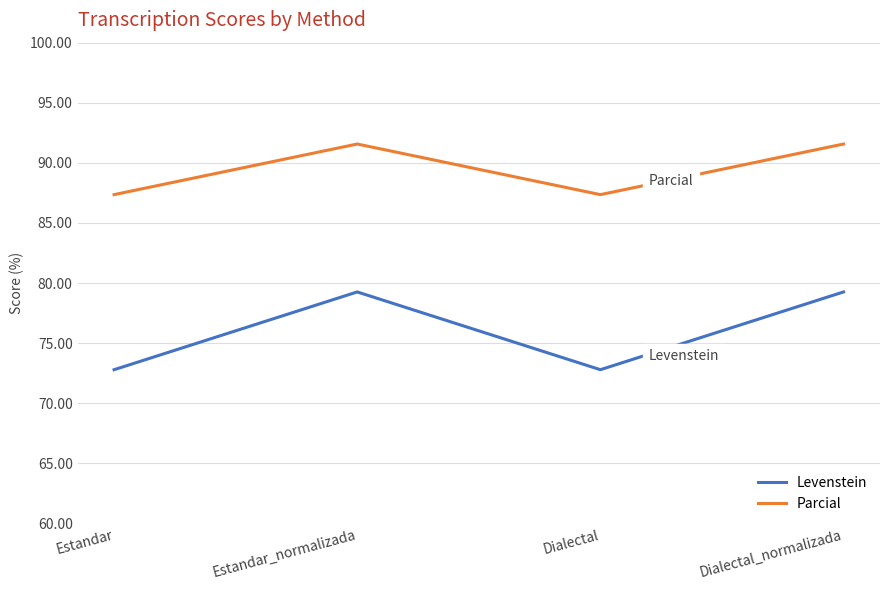

What are all the series names shown in the legend?

Levenstein, Parcial